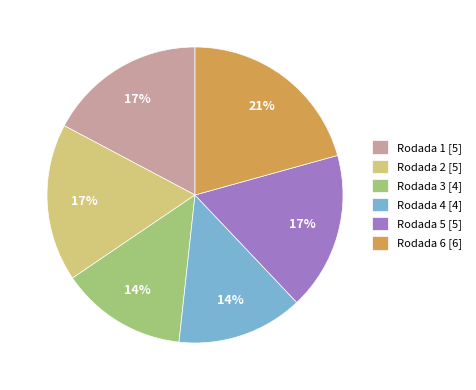

True or false: Rodada 5 accounts for 17% of the total.

True